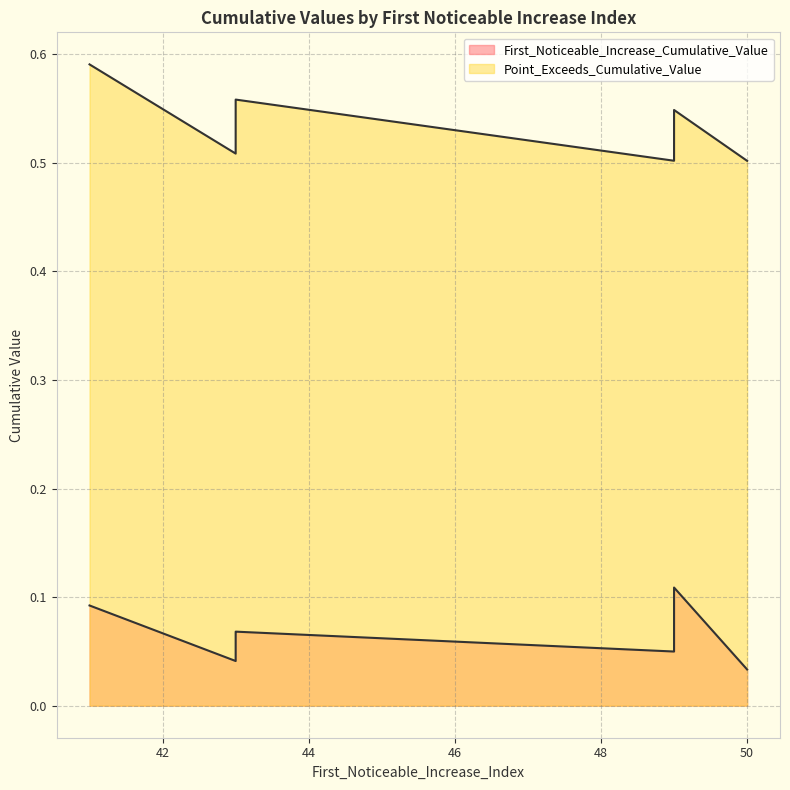

Which series has the widest spread of values?

Point_Exceeds_Cumulative_Value